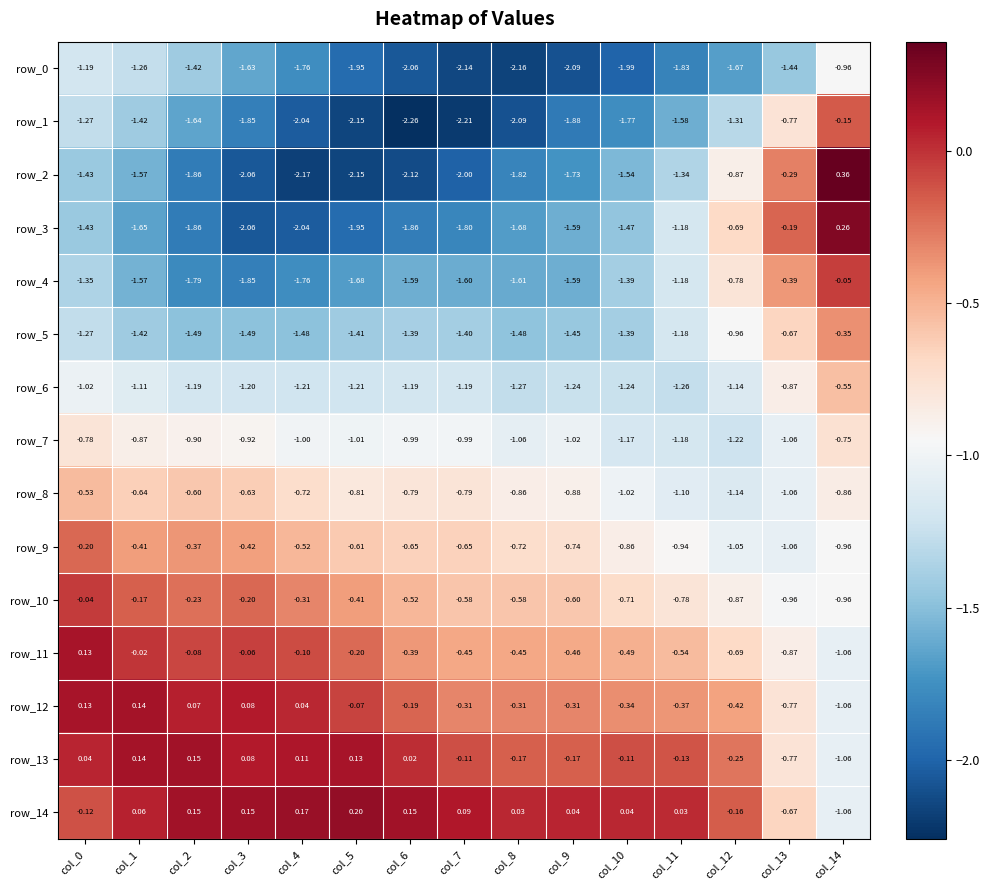

Is the value of row_6 at col_14 greater than the value of row_8 at col_5?

Yes